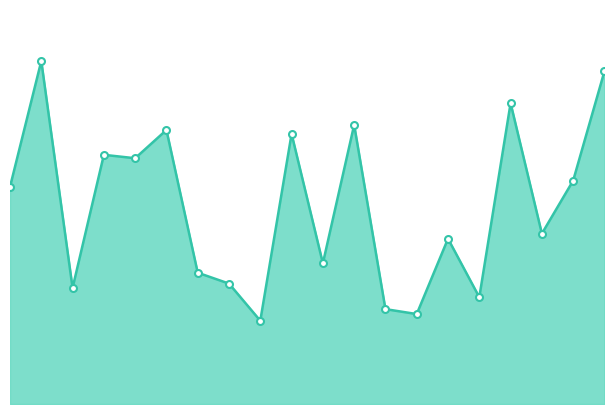

Which label corresponds to the largest value in the chart?

2